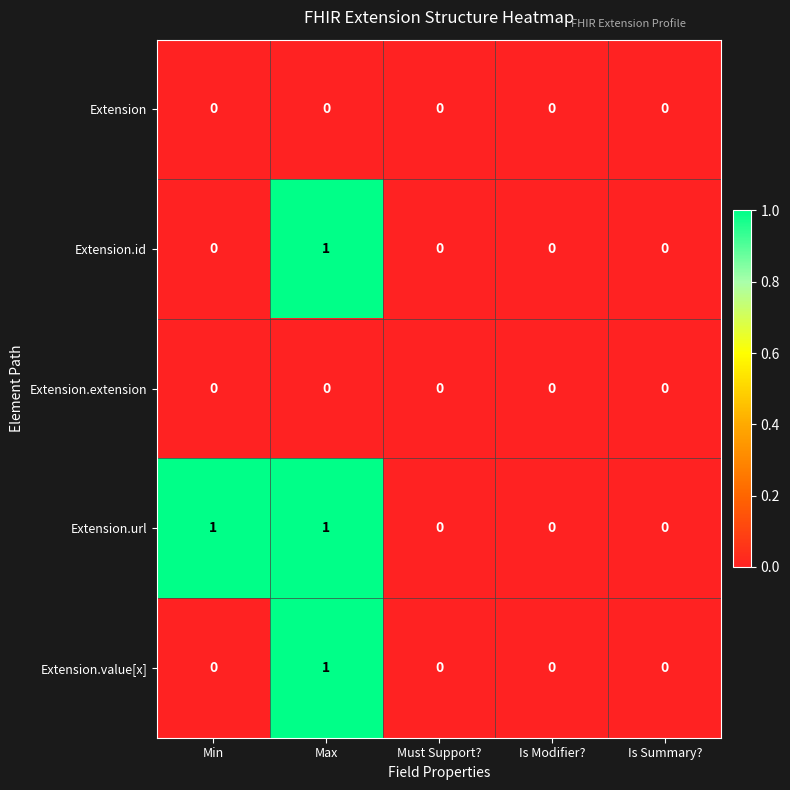

Reading right to left, what are all the values shown in this chart?

Extension: Is Summary?=0	Is Modifier?=0	Must Support?=0	Max=0	Min=0
Extension.id: Is Summary?=0	Is Modifier?=0	Must Support?=0	Max=1	Min=0
Extension.extension: Is Summary?=0	Is Modifier?=0	Must Support?=0	Max=0	Min=0
Extension.url: Is Summary?=0	Is Modifier?=0	Must Support?=0	Max=1	Min=1
Extension.value[x]: Is Summary?=0	Is Modifier?=0	Must Support?=0	Max=1	Min=0